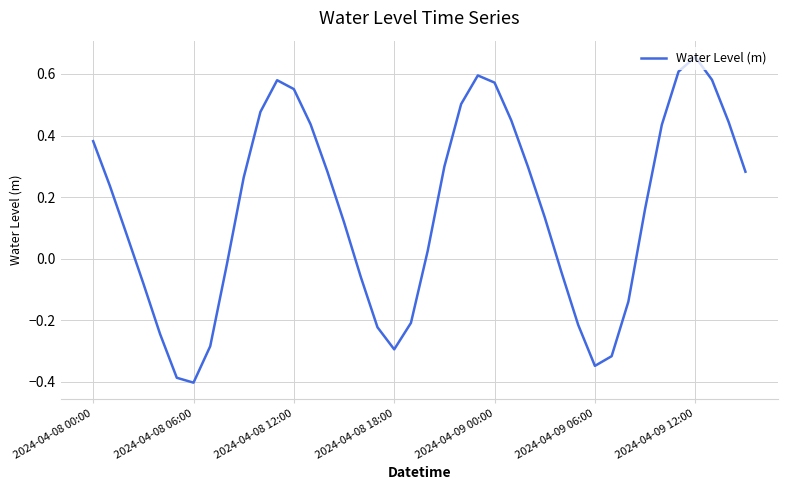

What is the difference between the maximum and minimum values?

1.1